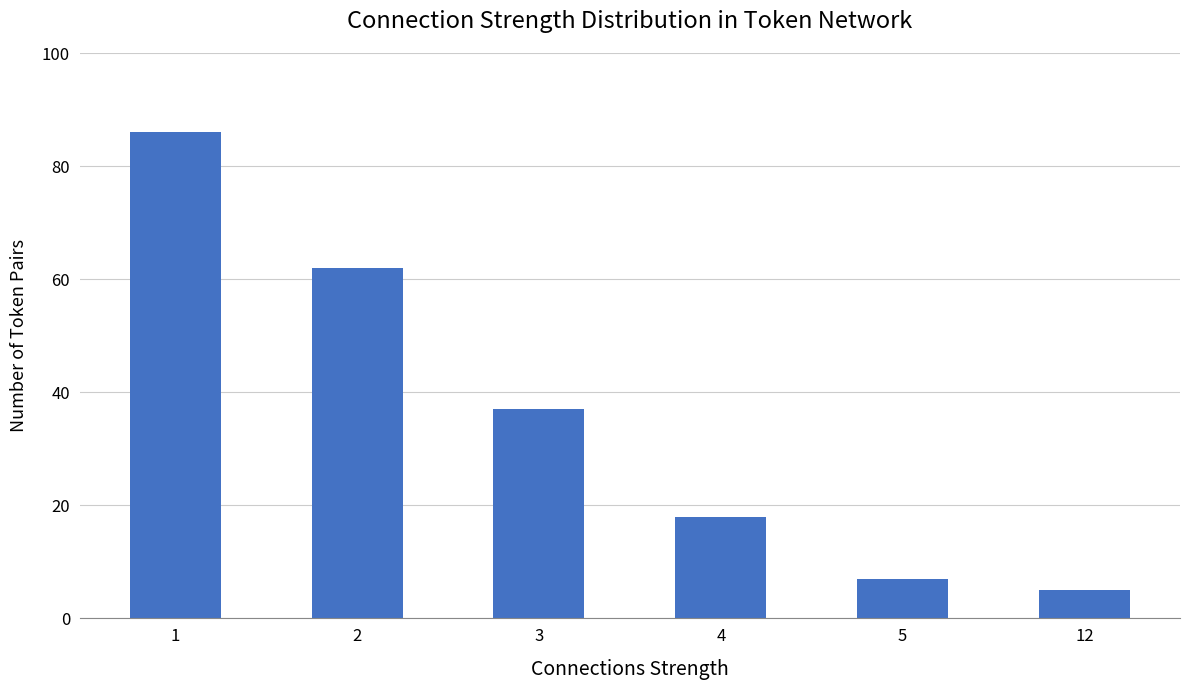

What is the sum of all values?

215